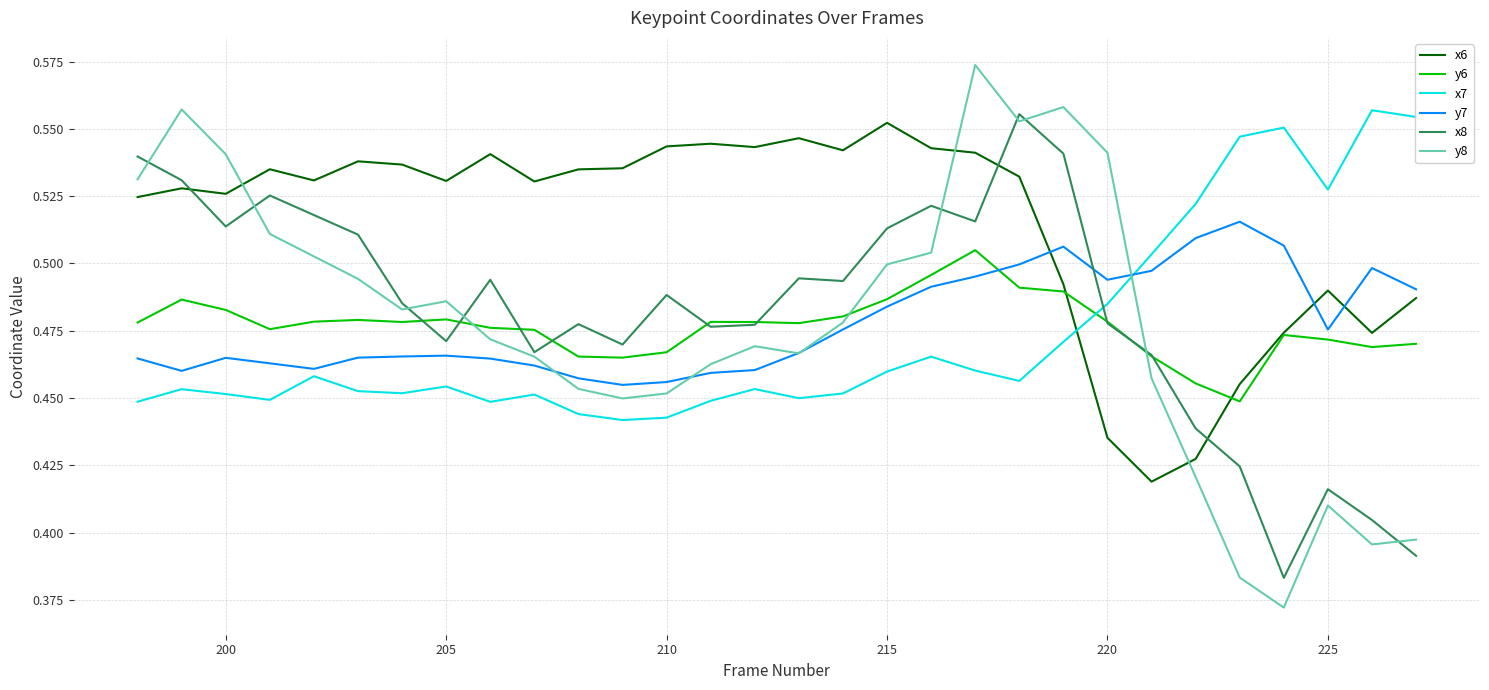

True or false: y7 and x7 cross at least once.

True